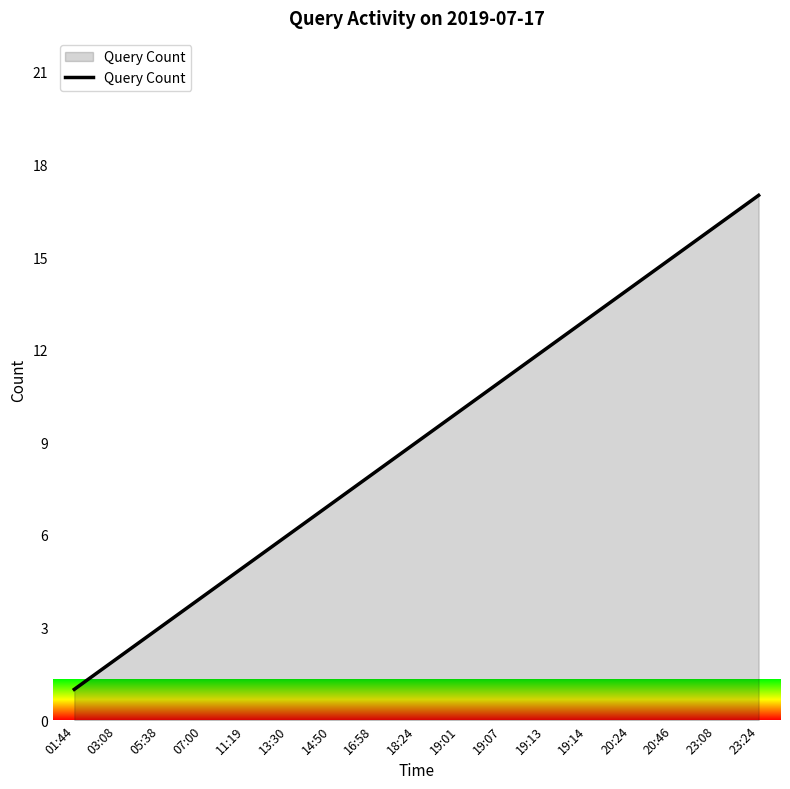

What is the approximate value at 20:46?

15